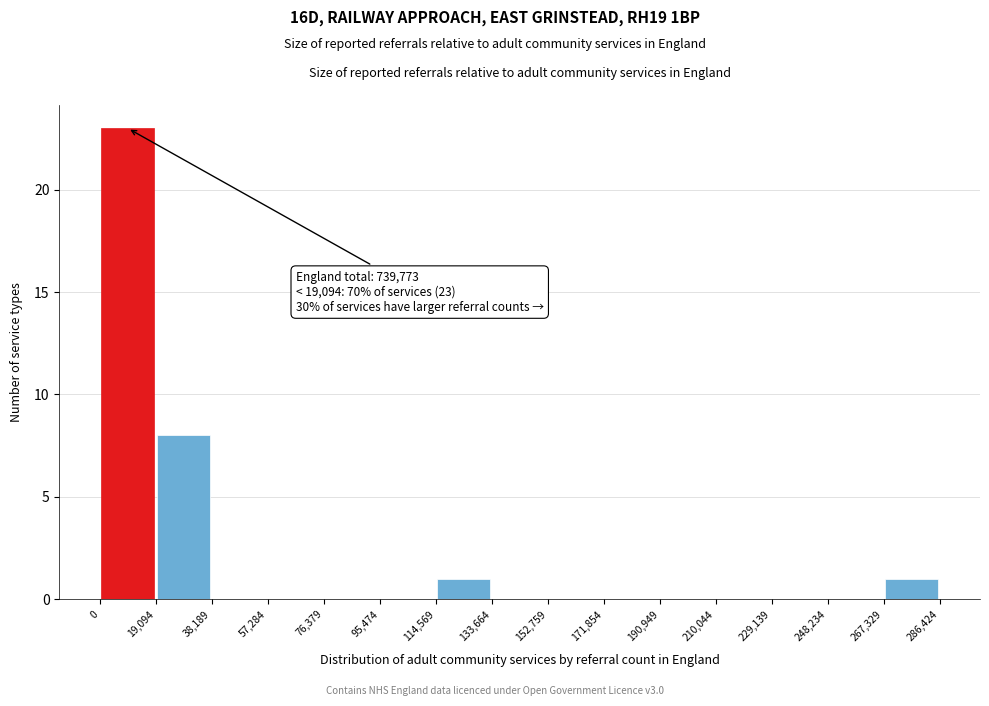

Which range on the x-axis has the tallest bar?

0 to 19,094